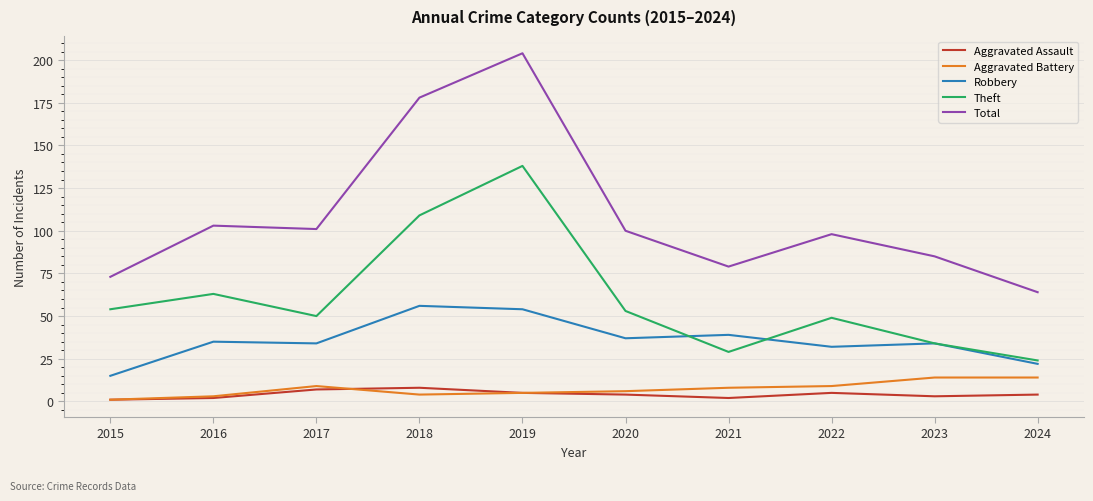

Is this an area chart (filled region under the line)?

No